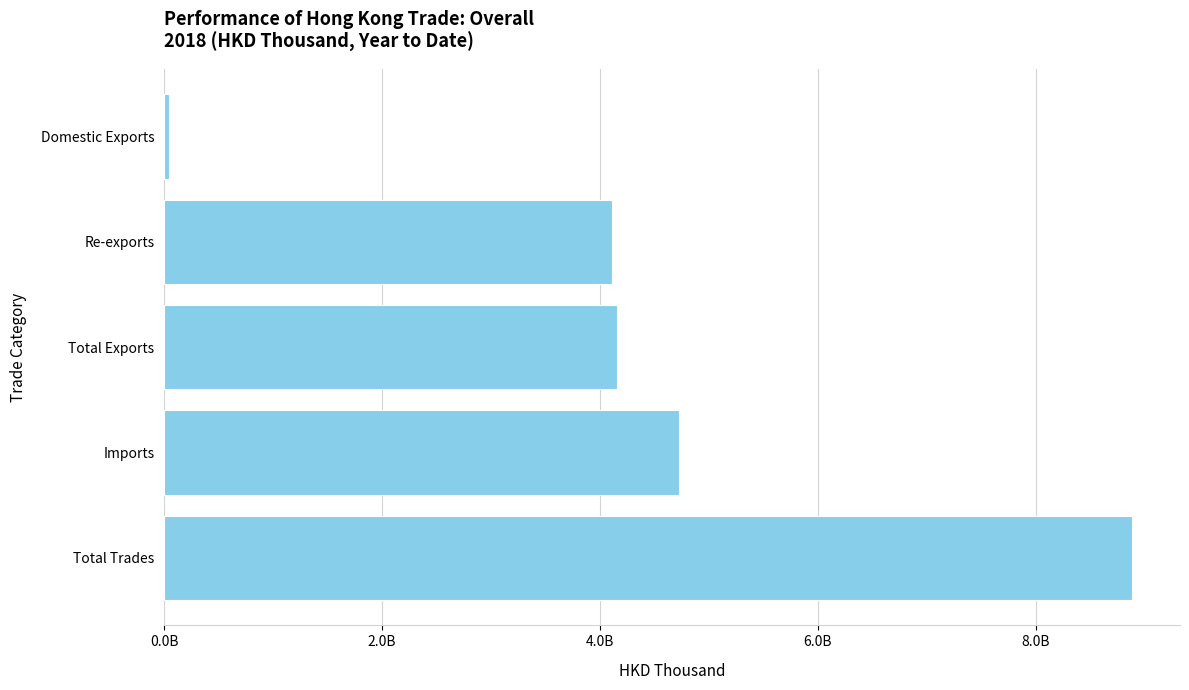

Does the chart contain any negative values?

No